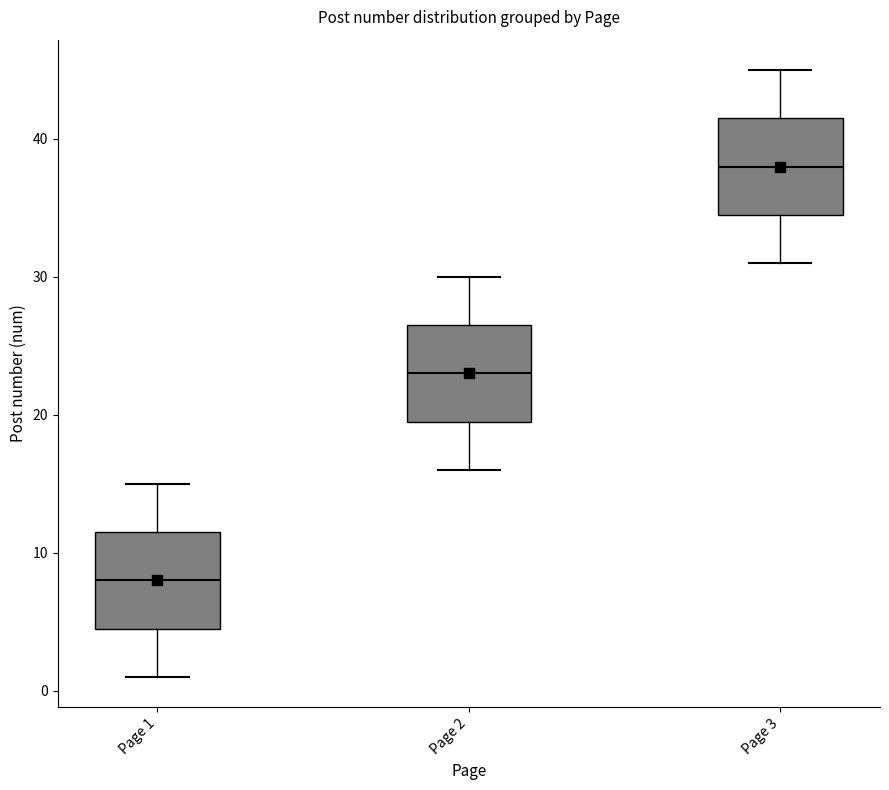

Which box's median line is the lowest?

Page 1